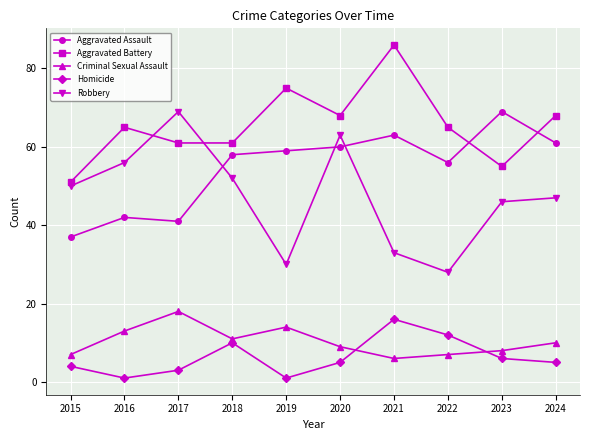

Rank the series at 2024 from highest to lowest value.

Aggravated Battery, Aggravated Assault, Robbery, Criminal Sexual Assault, Homicide